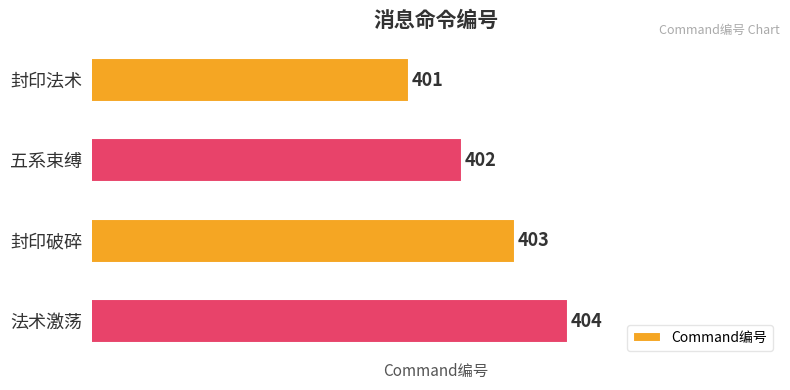

Which label corresponds to the largest value in the chart?

法术激荡